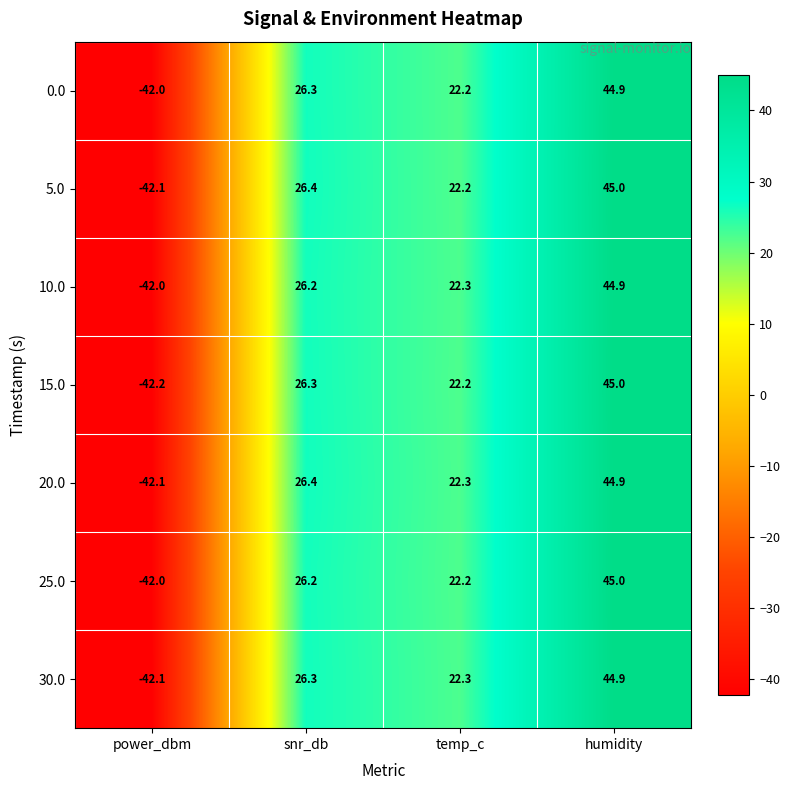

Which series has the largest range (max minus min)?

15.0